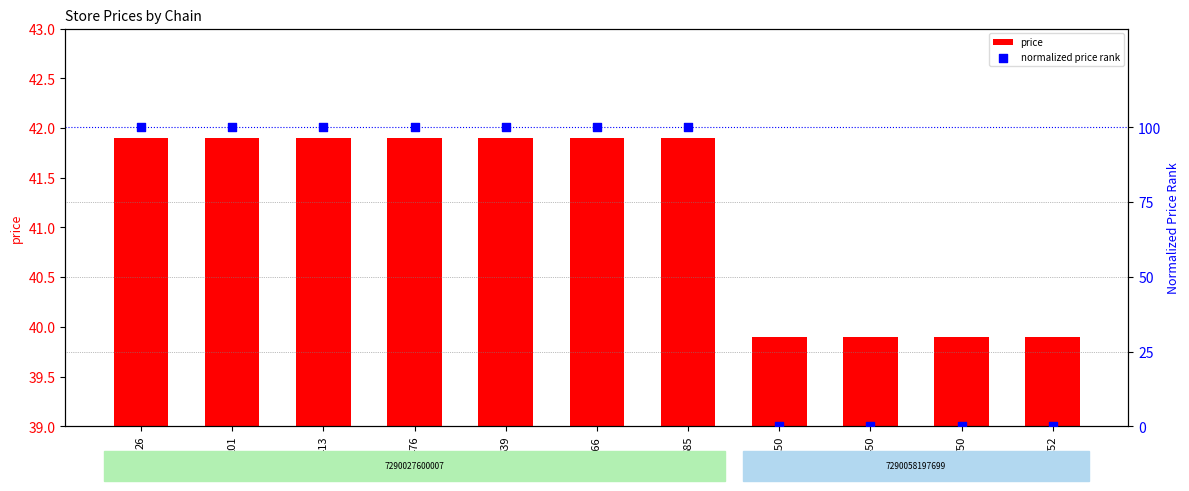

Is the value of normalized price rank at 750 greater than the value of price at 26?

No